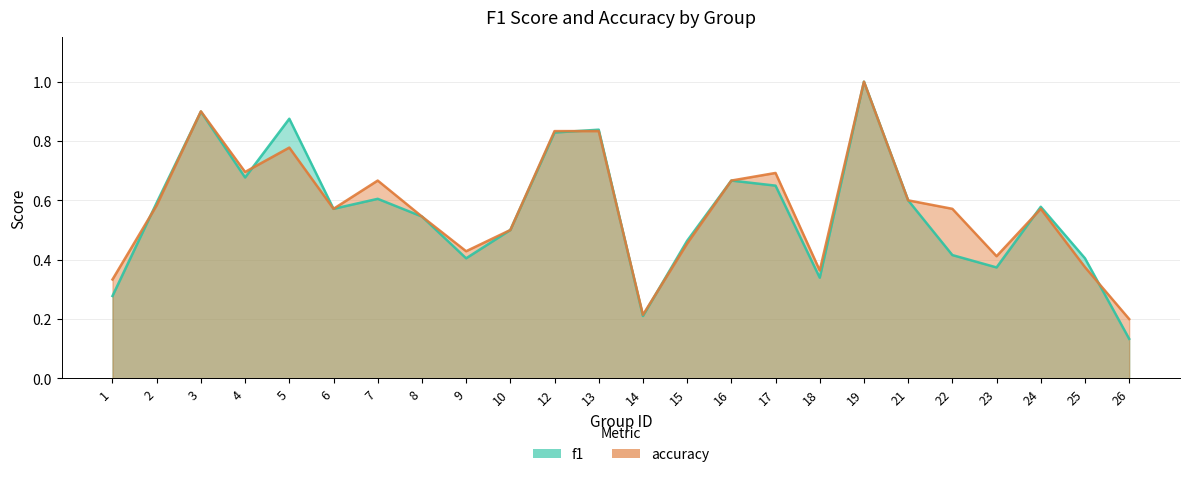

Which series has the widest spread of values?

f1